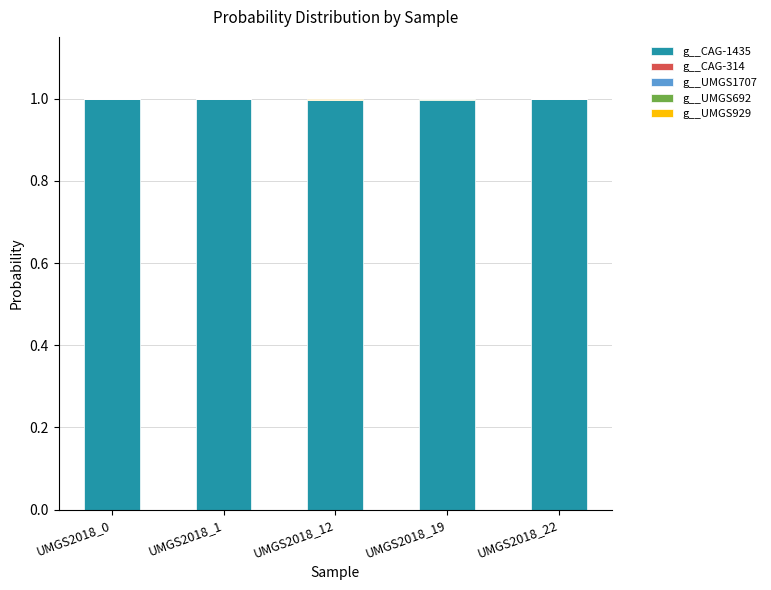

The g__CAG-1435 series shows 0.5 at UMGS2018_22. True or false?

False